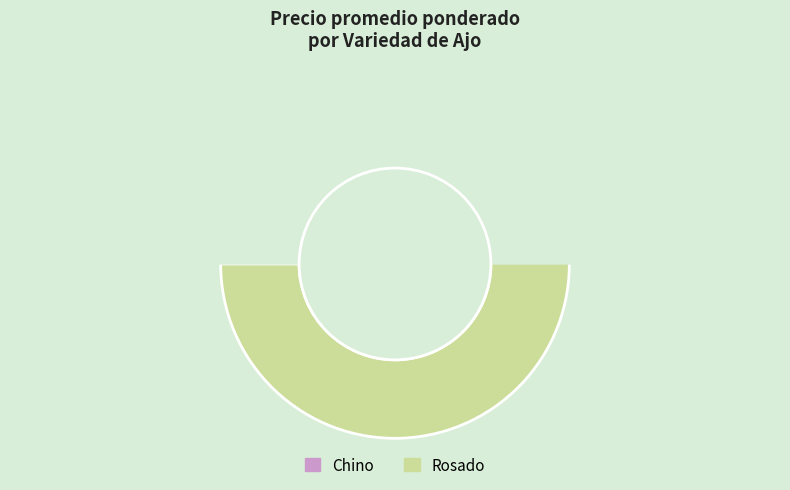

True or false: 20 accounts for 1% of the total.

False